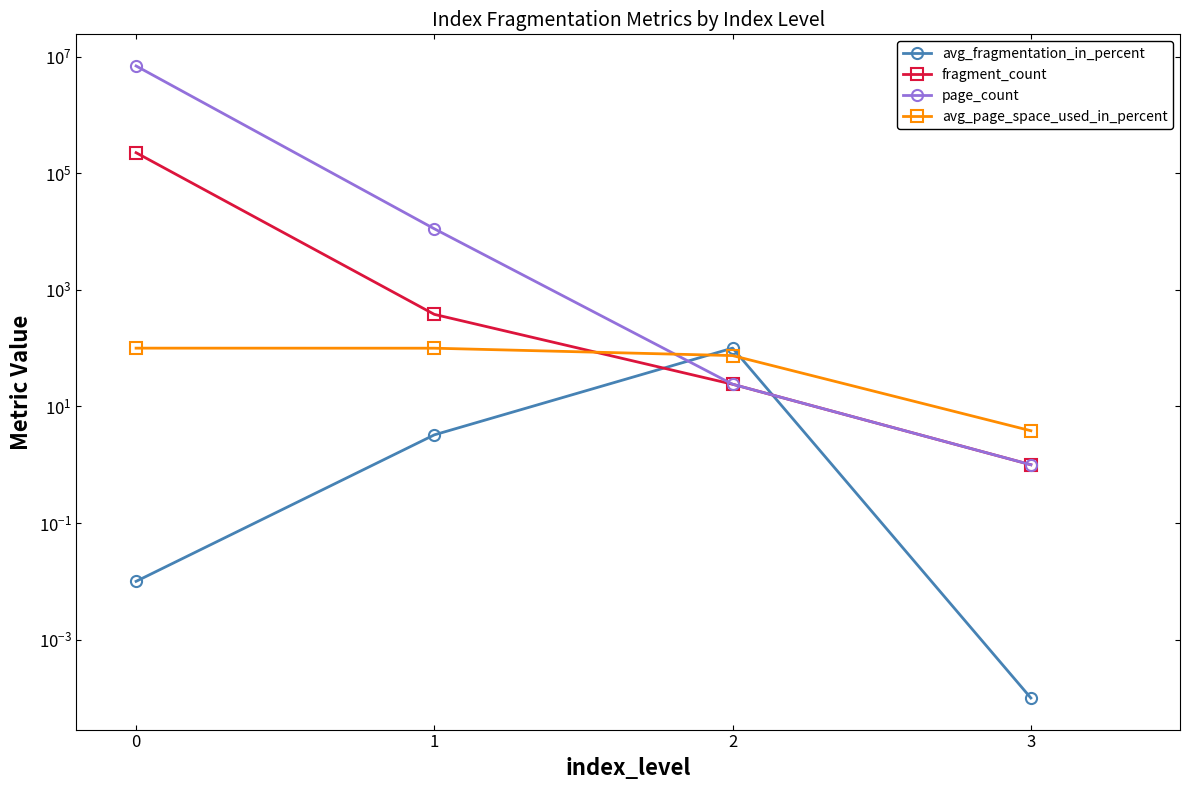

After their last crossing, which series has the higher values: fragment_count or avg_fragmentation_in_percent?

fragment_count